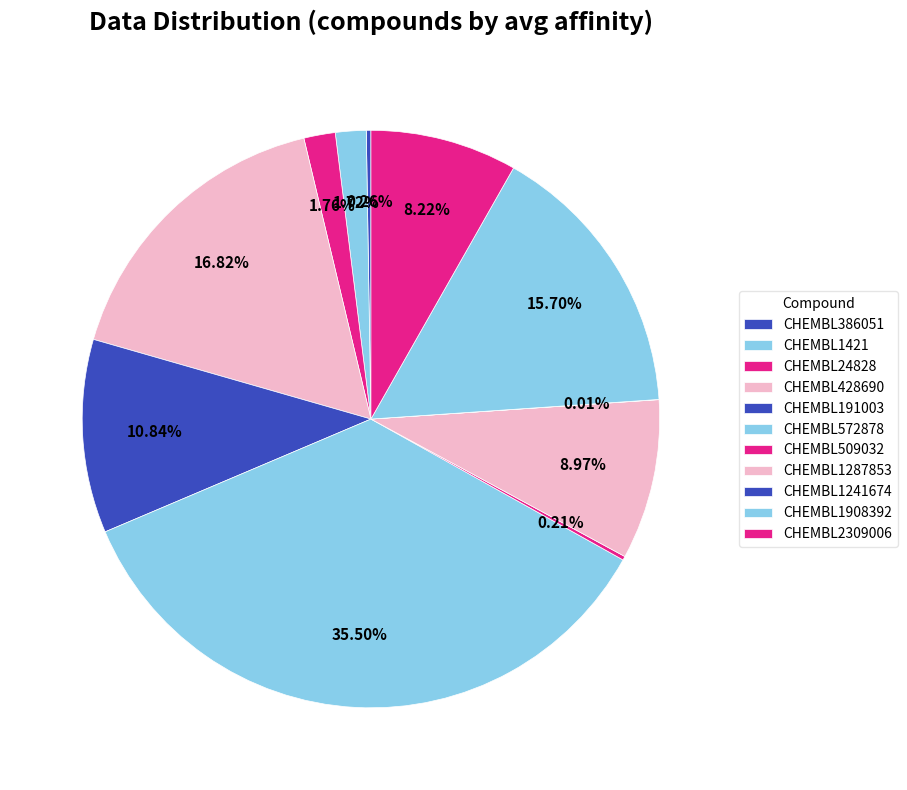

What portion of the pie excludes CHEMBL191003?

89.2%